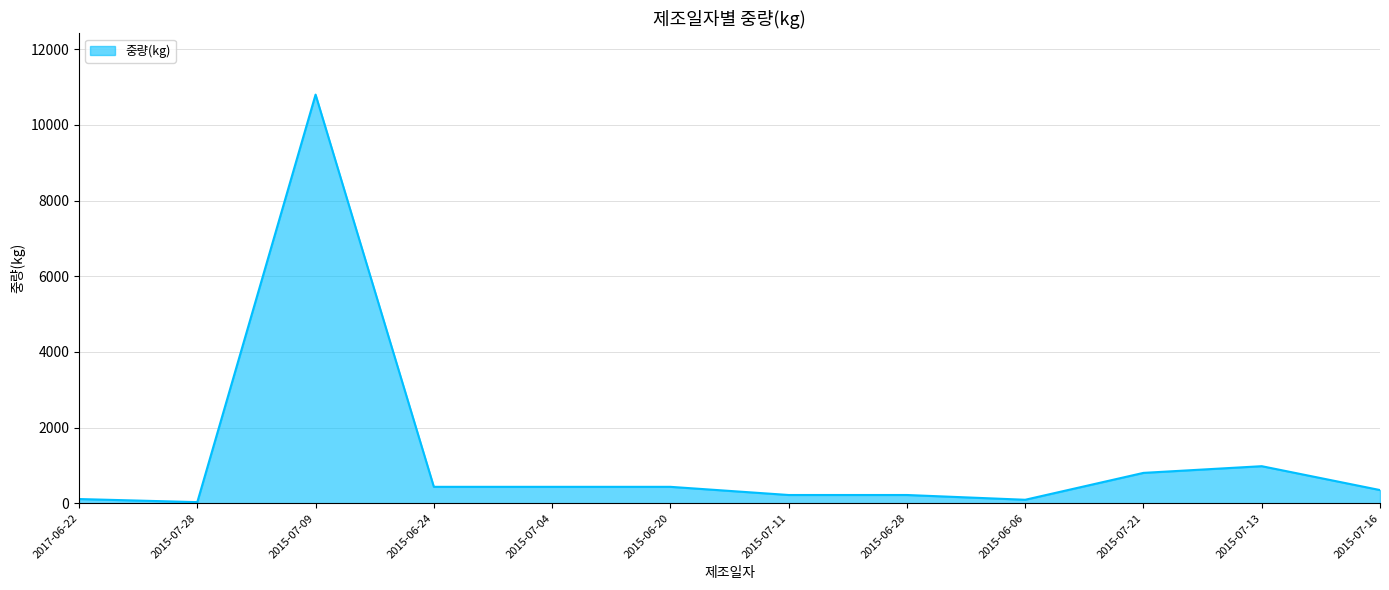

Does the chart have visible grid lines?

Yes